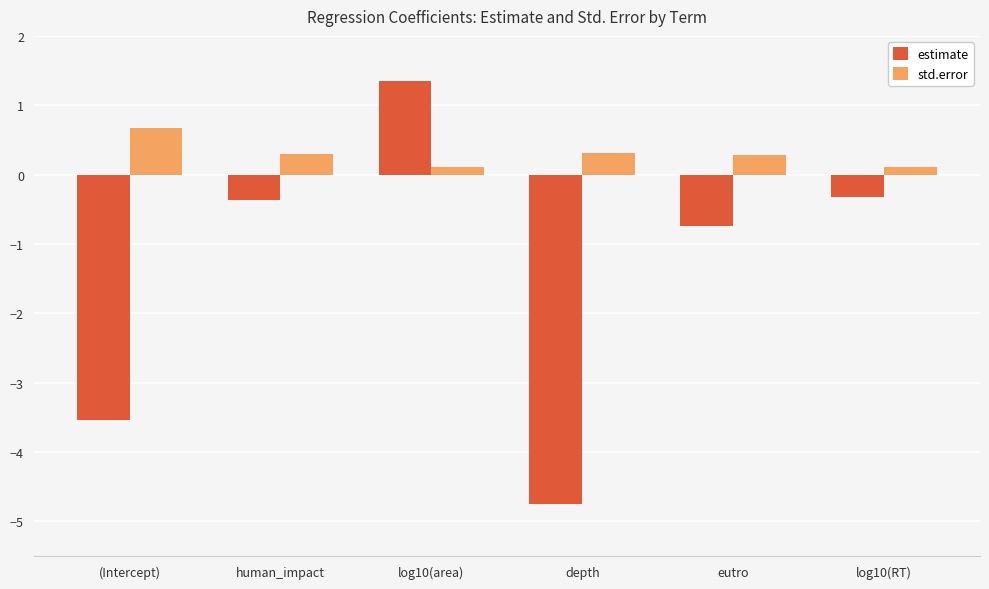

Which series has the widest spread of values?

estimate